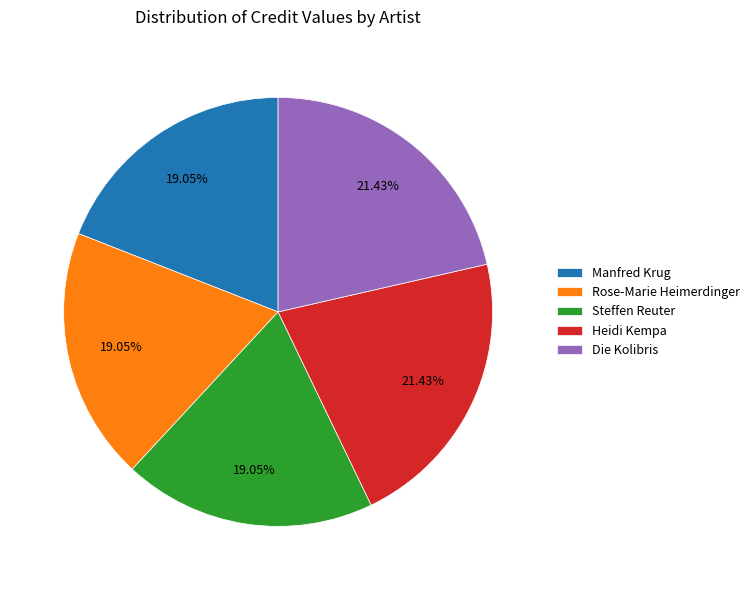

Does any single category account for the majority?

No